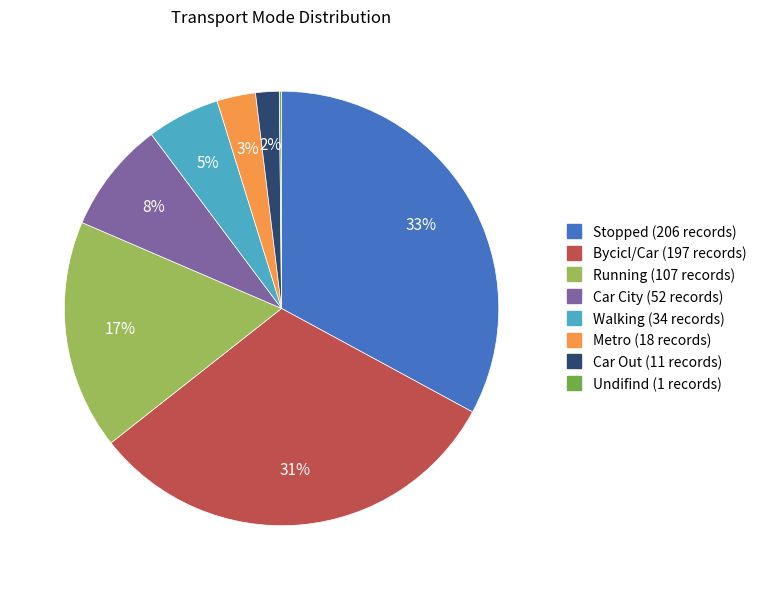

Is it true that Car City is 8% of the pie?

True